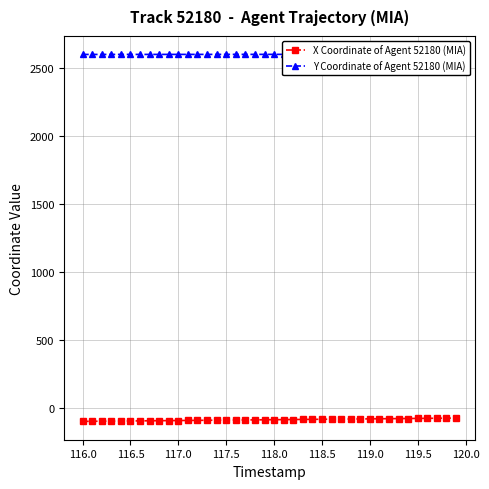

True or false: X Coordinate of Agent 52180 (MIA) and Y Coordinate of Agent 52180 (MIA) intersect in this chart.

False